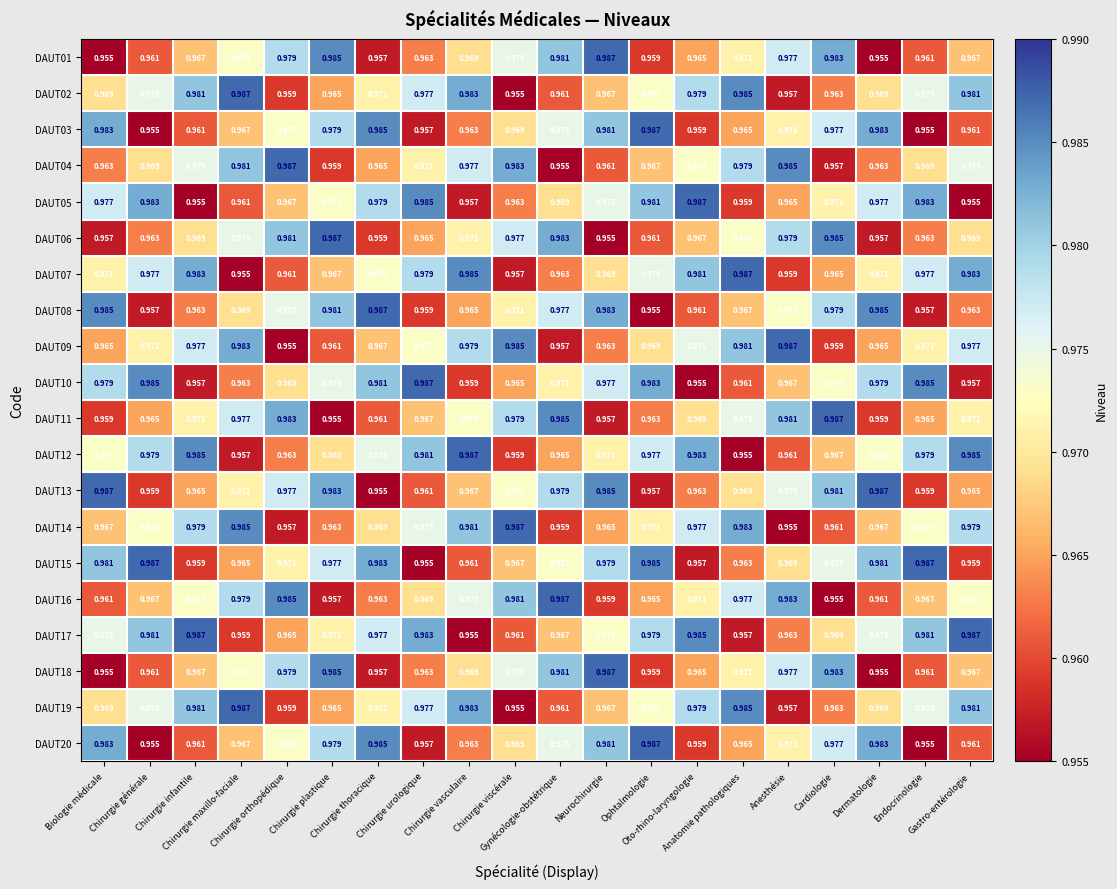

How many distinct data groups are displayed?

20